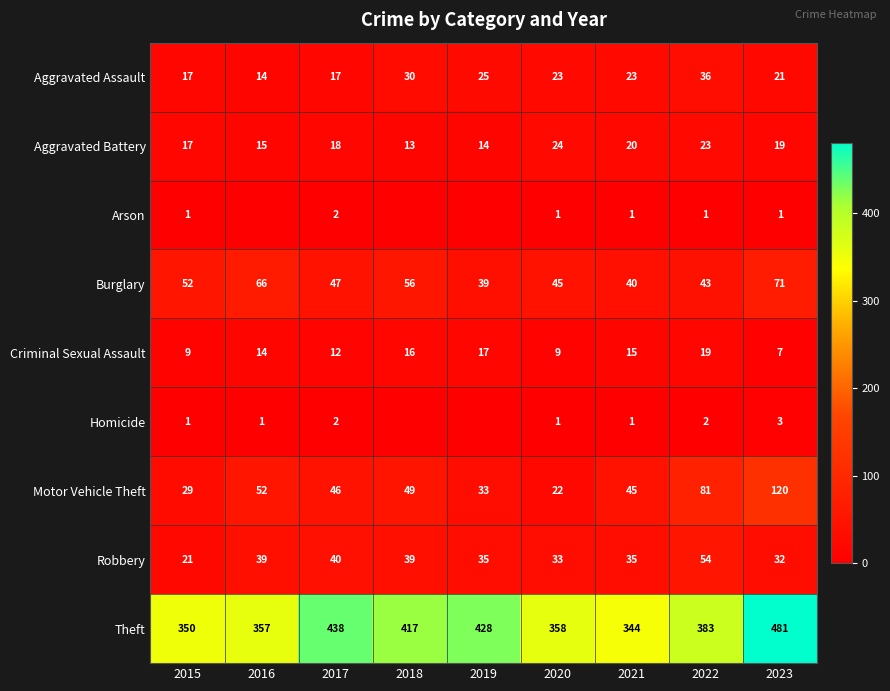

What is the difference between the Burglary values at 2021 and 2016?

26